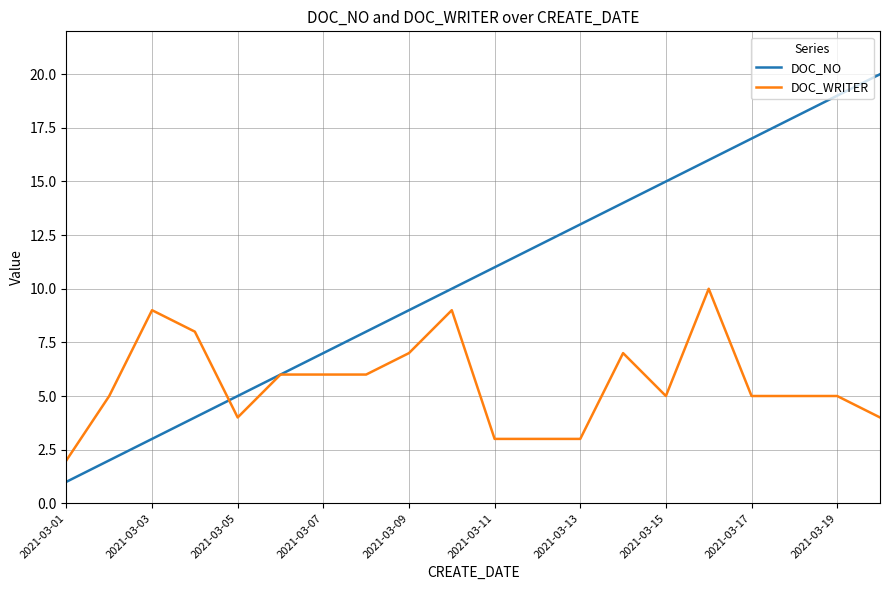

Reading left to right, what are all the values shown in this chart?

DOC_NO: 1	2	3	4	5	6	7	8	9	10	11	12	13	14	15	16	17	18	19	20
DOC_WRITER: 2	5	9	8	4	6	6	6	7	9	3	3	3	7	5	10	5	5	5	4